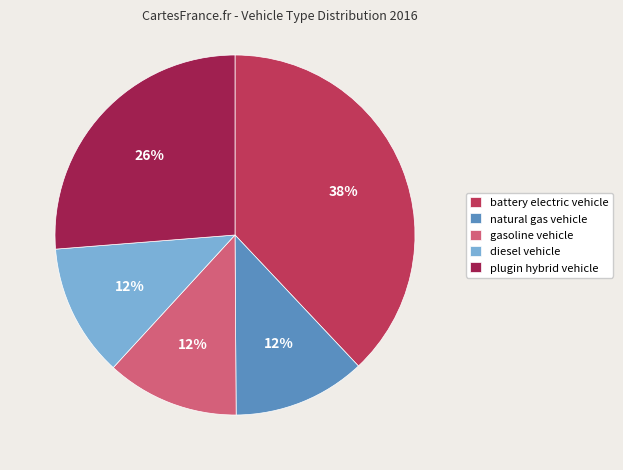

True or false: plugin hybrid vehicle accounts for 36% of the total.

False